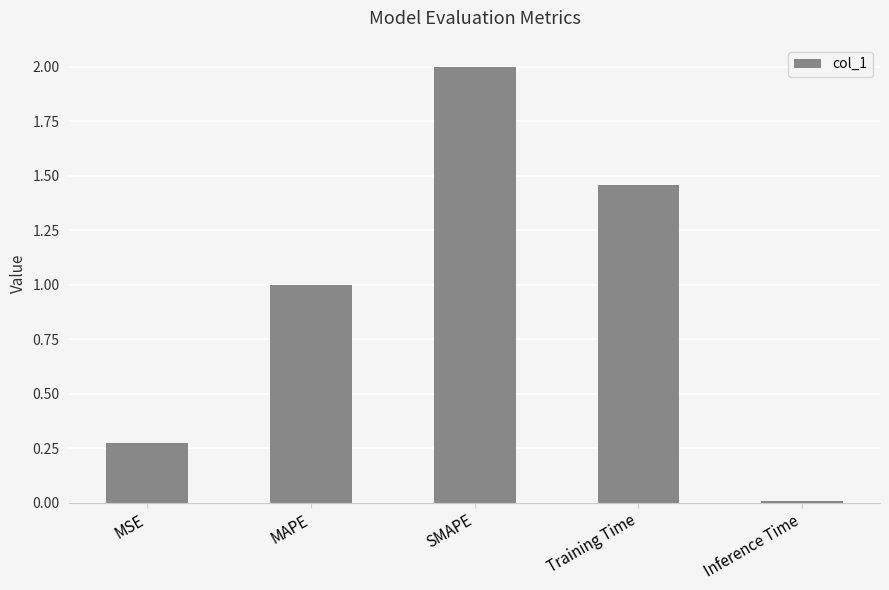

The value at Training Time is 0.9. True or false?

False